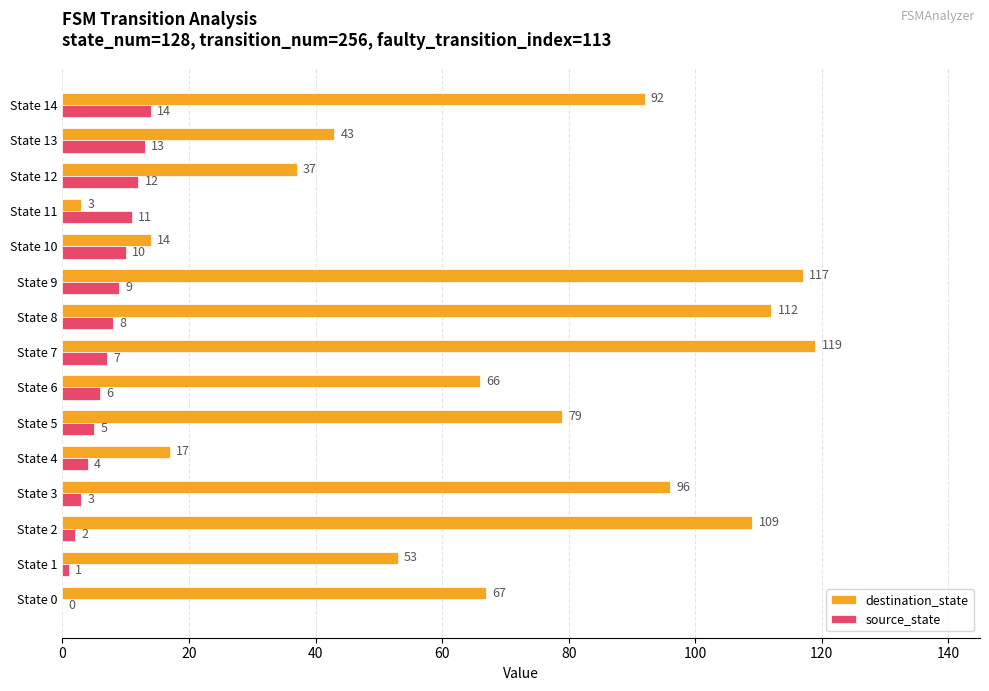

At which label is destination_state closest to 61?

State 6